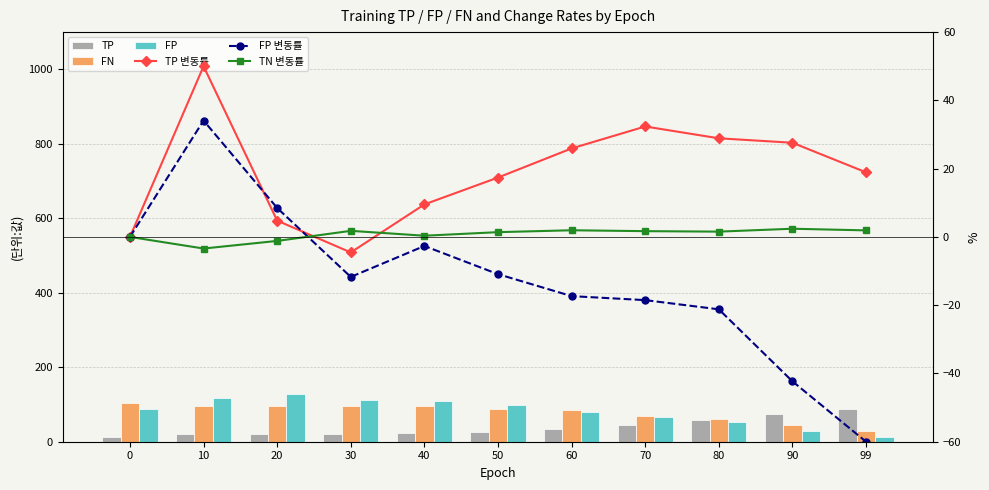

Is it true that TP equals 58.0 at 80?

True